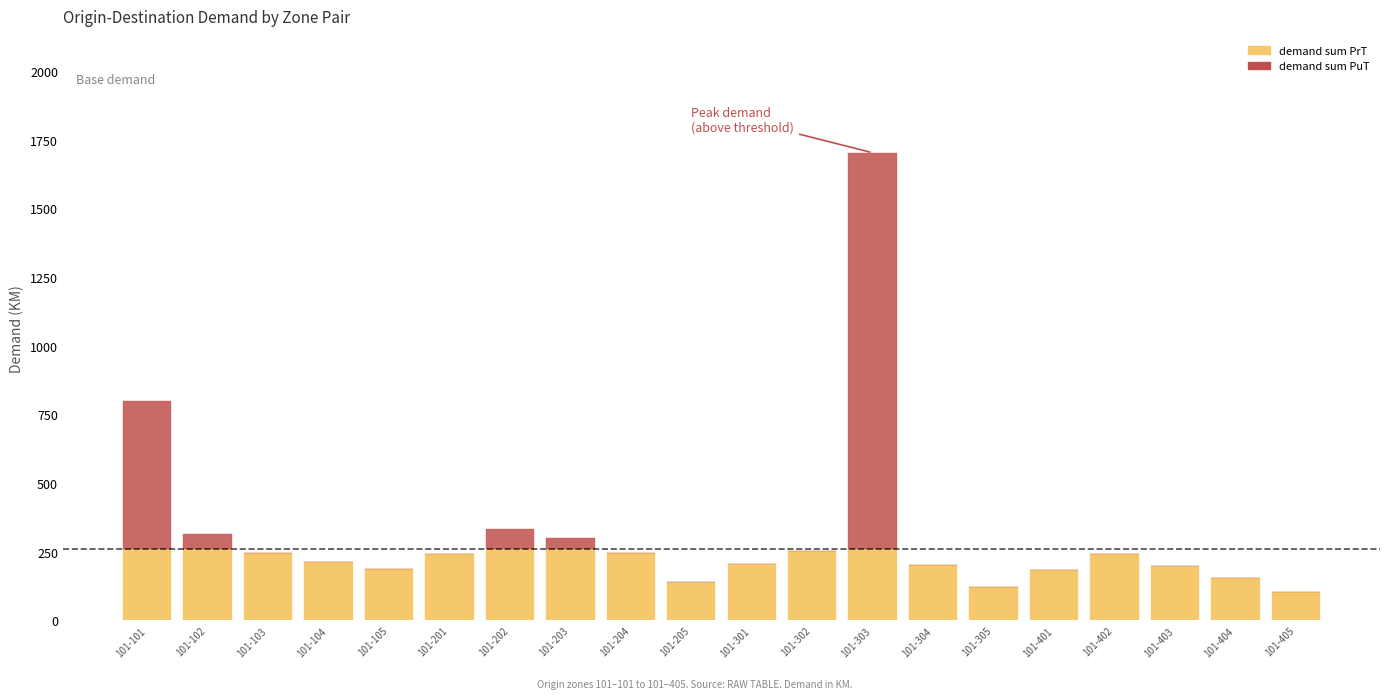

What is the sum of the demand sum PrT values at 101-401 and 101-405?

285.3